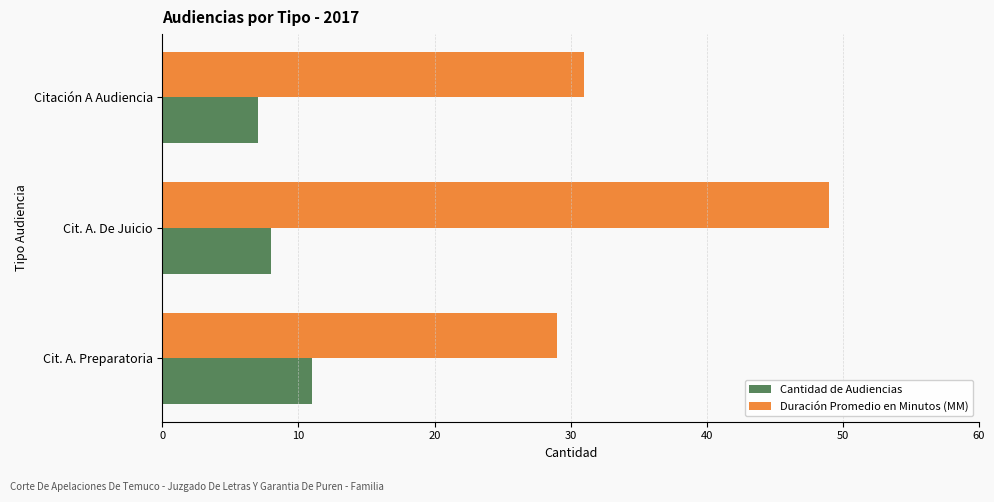

Which series has the largest total across all categories?

Duración Promedio en Minutos (MM)